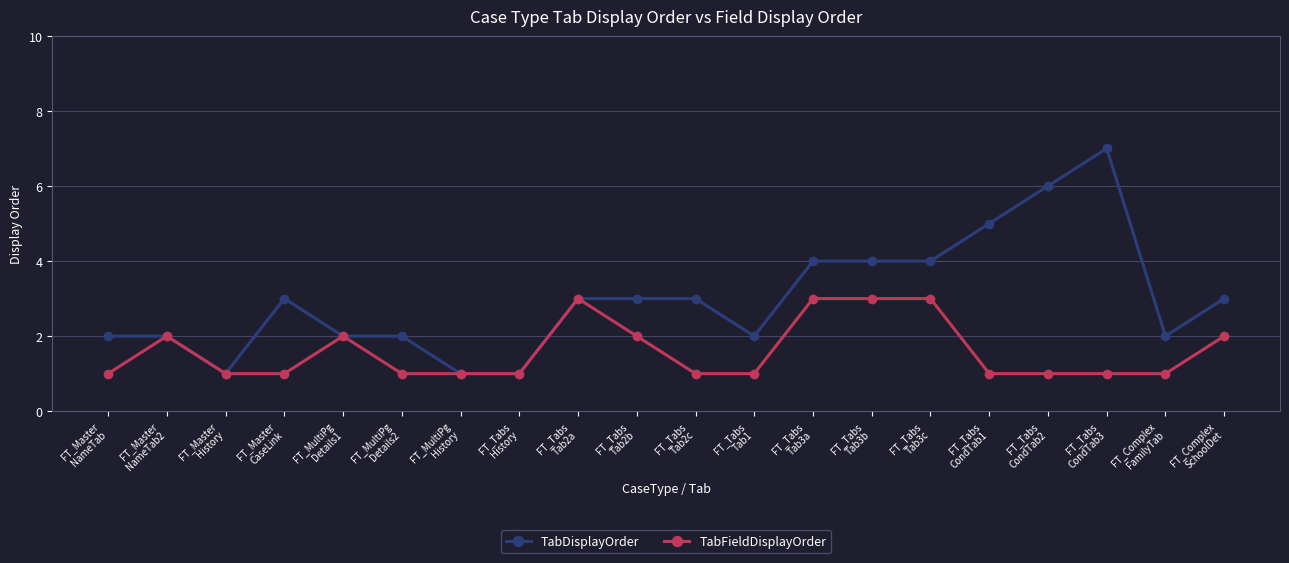

Rank the series by their average value, from lowest to highest.

TabFieldDisplayOrder, TabDisplayOrder